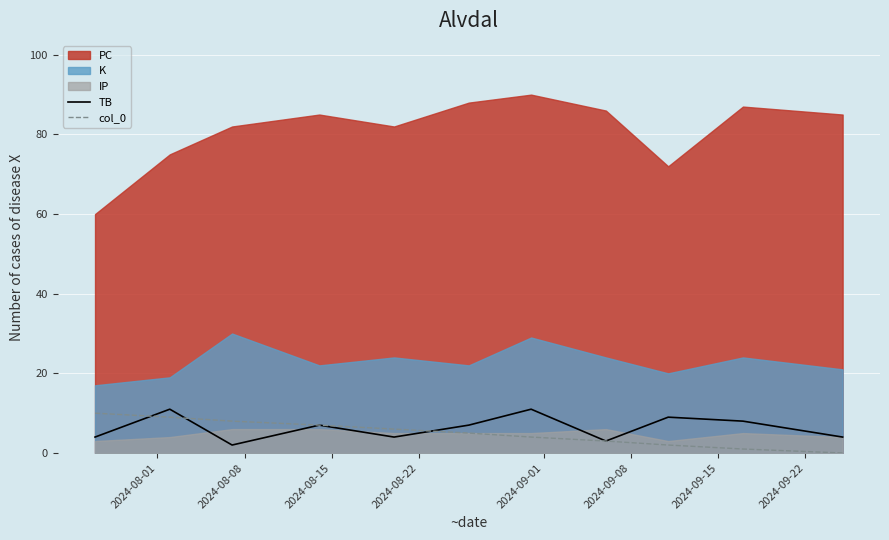

Count the col_0 values in the range 2 to 8.

7